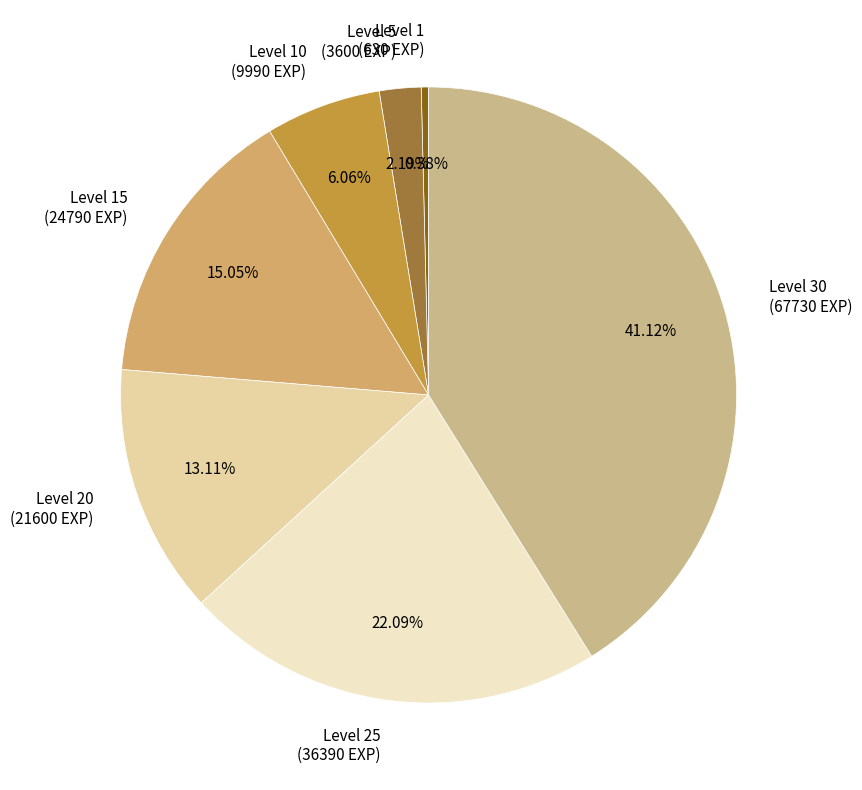

What is the largest slice in the pie chart?

Level 30 (67730 EXP)